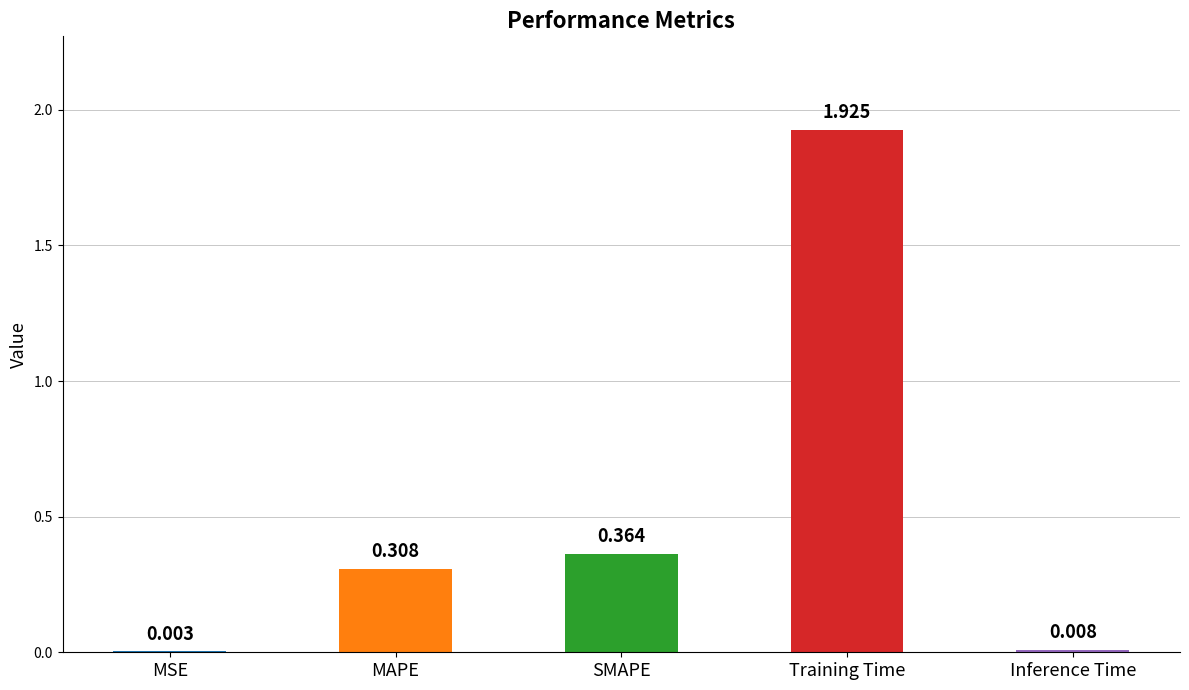

How many distinct data groups are displayed?

1